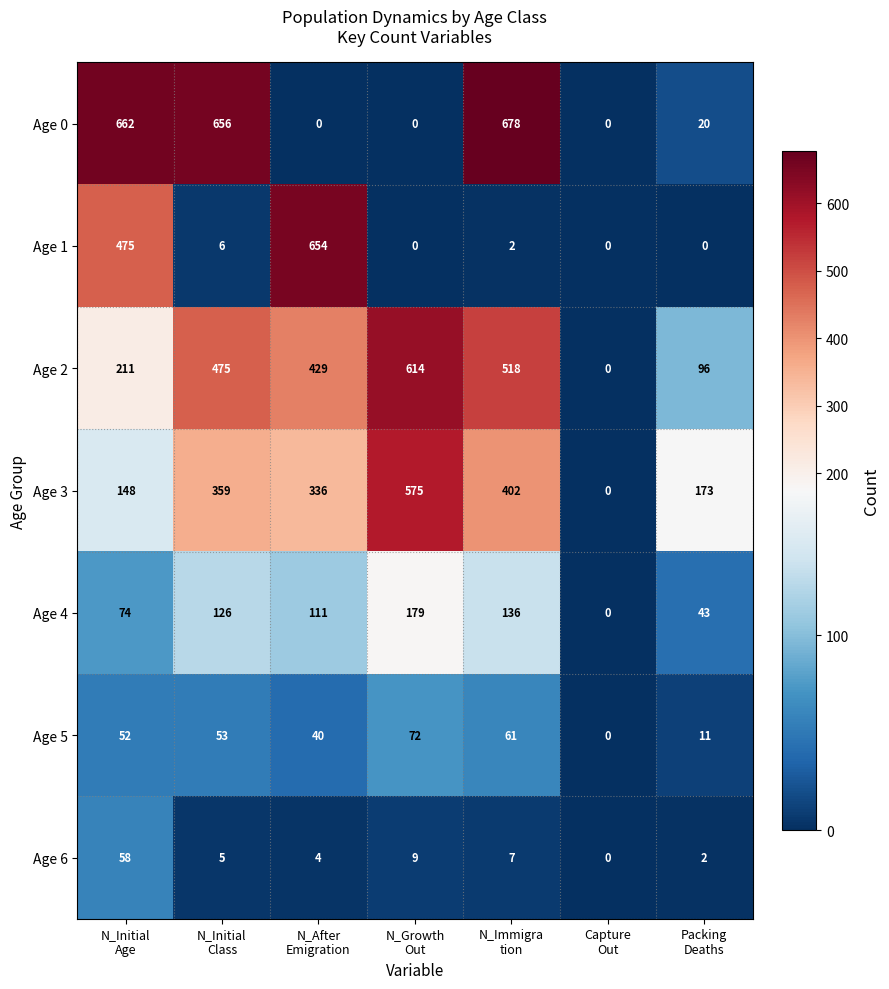

At how many categories does at least one series exceed 302?

5